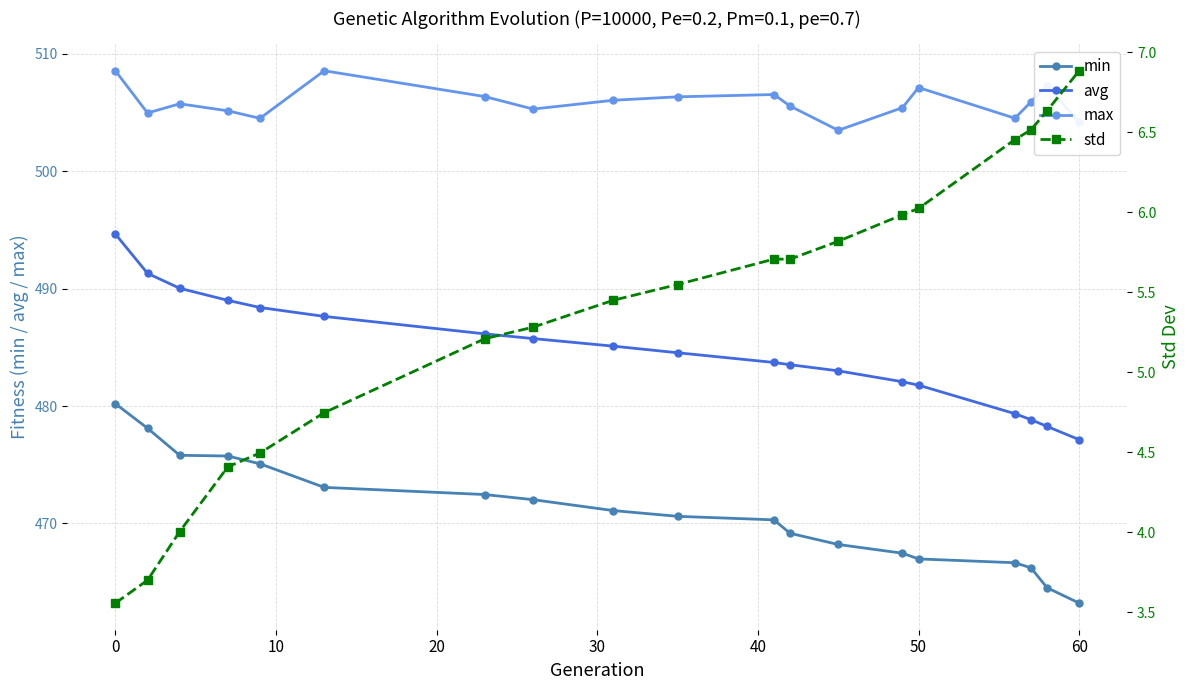

Which series has the widest spread of values?

avg